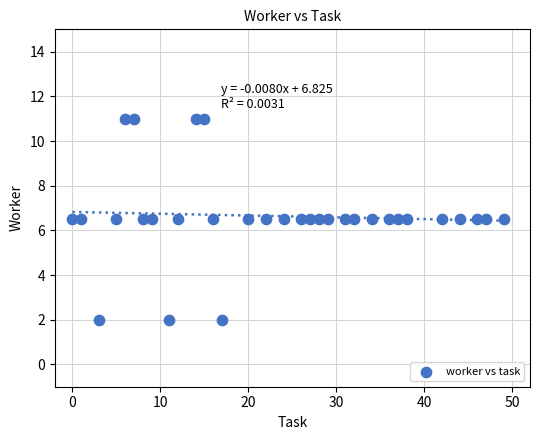

What is the range of Y values (max minus min)?

9.0